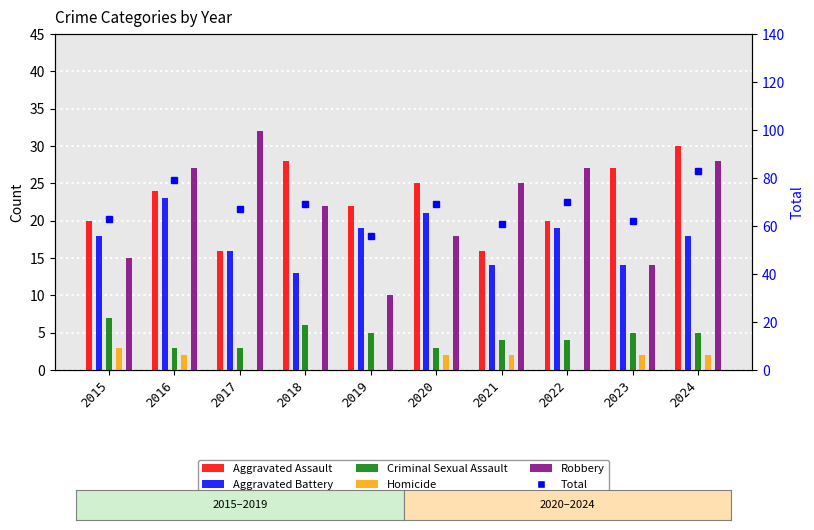

Rank the categories by Aggravated Battery value from highest to lowest.

2016, 2020, 2019, 2022, 2015, 2024, 2017, 2021, 2023, 2018